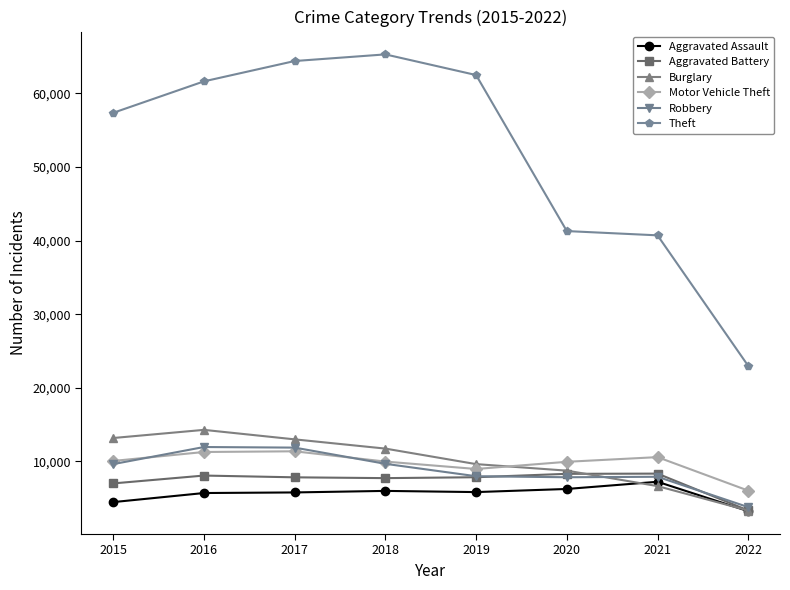

What is the greatest value displayed?

65281